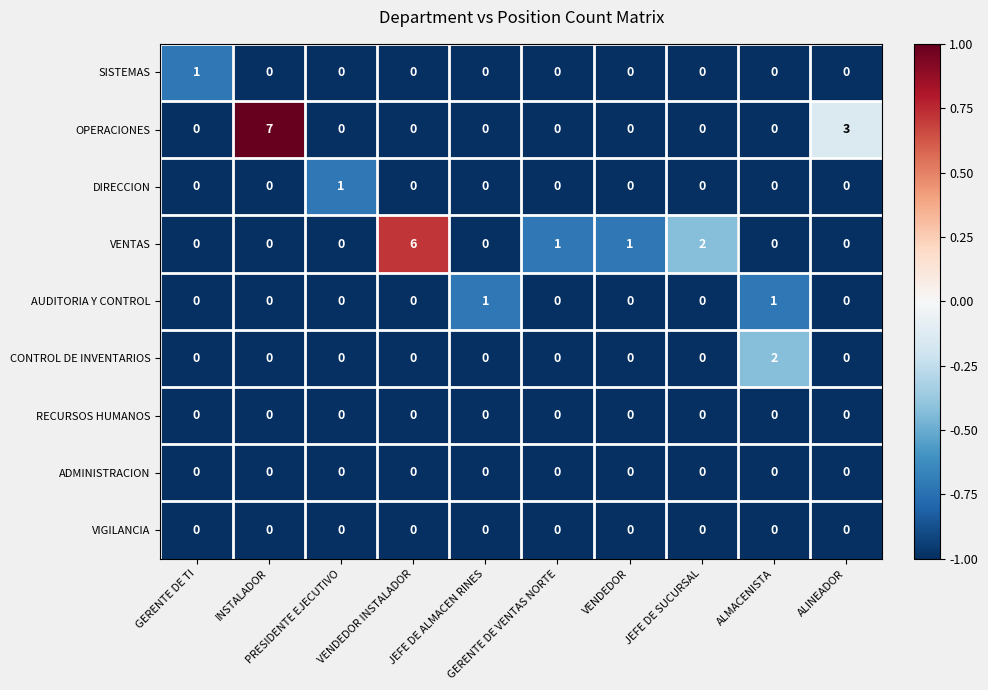

Which series has the largest range (max minus min)?

OPERACIONES